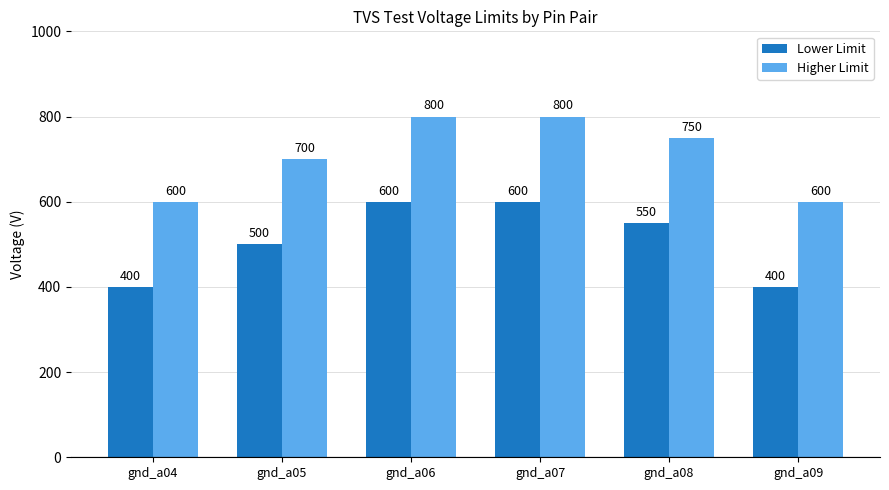

Rank the series by their maximum value, from highest to lowest.

Higher Limit, Lower Limit